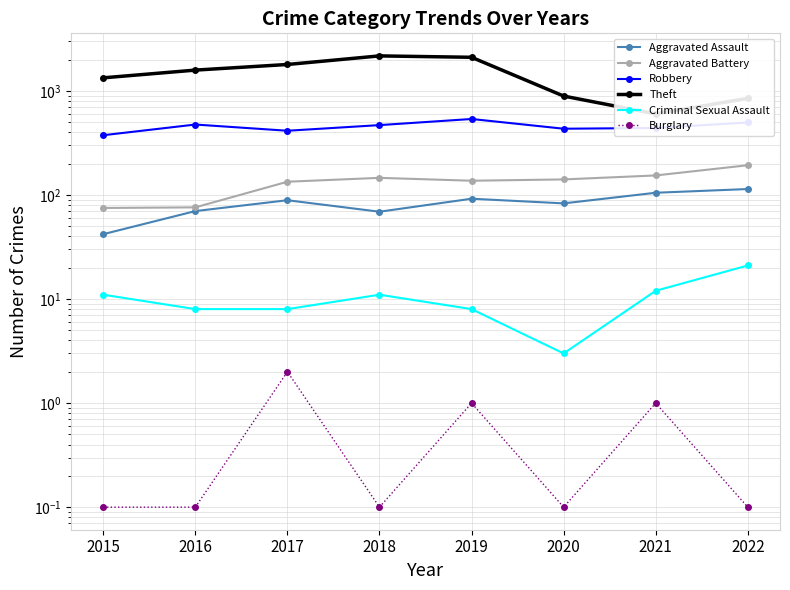

Which series has the widest spread of values?

Theft